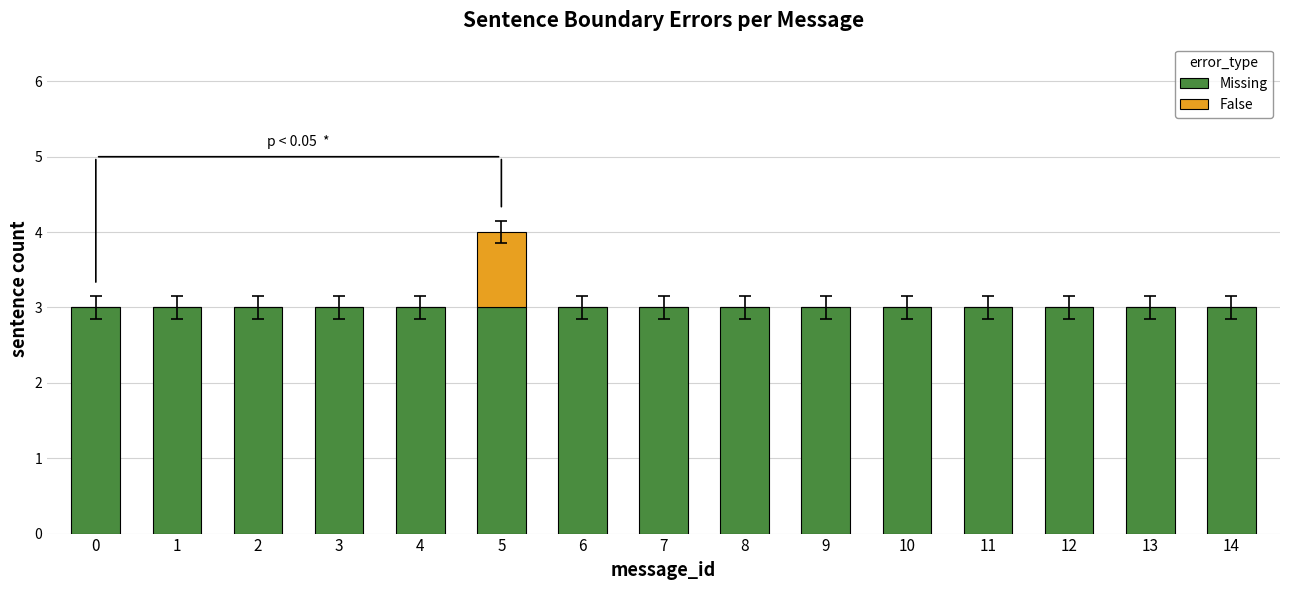

Reading right to left, list the values for the Missing series.

14=3	13=3	12=3	11=3	10=3	9=3	8=3	7=3	6=3	5=3	4=3	3=3	2=3	1=3	0=3